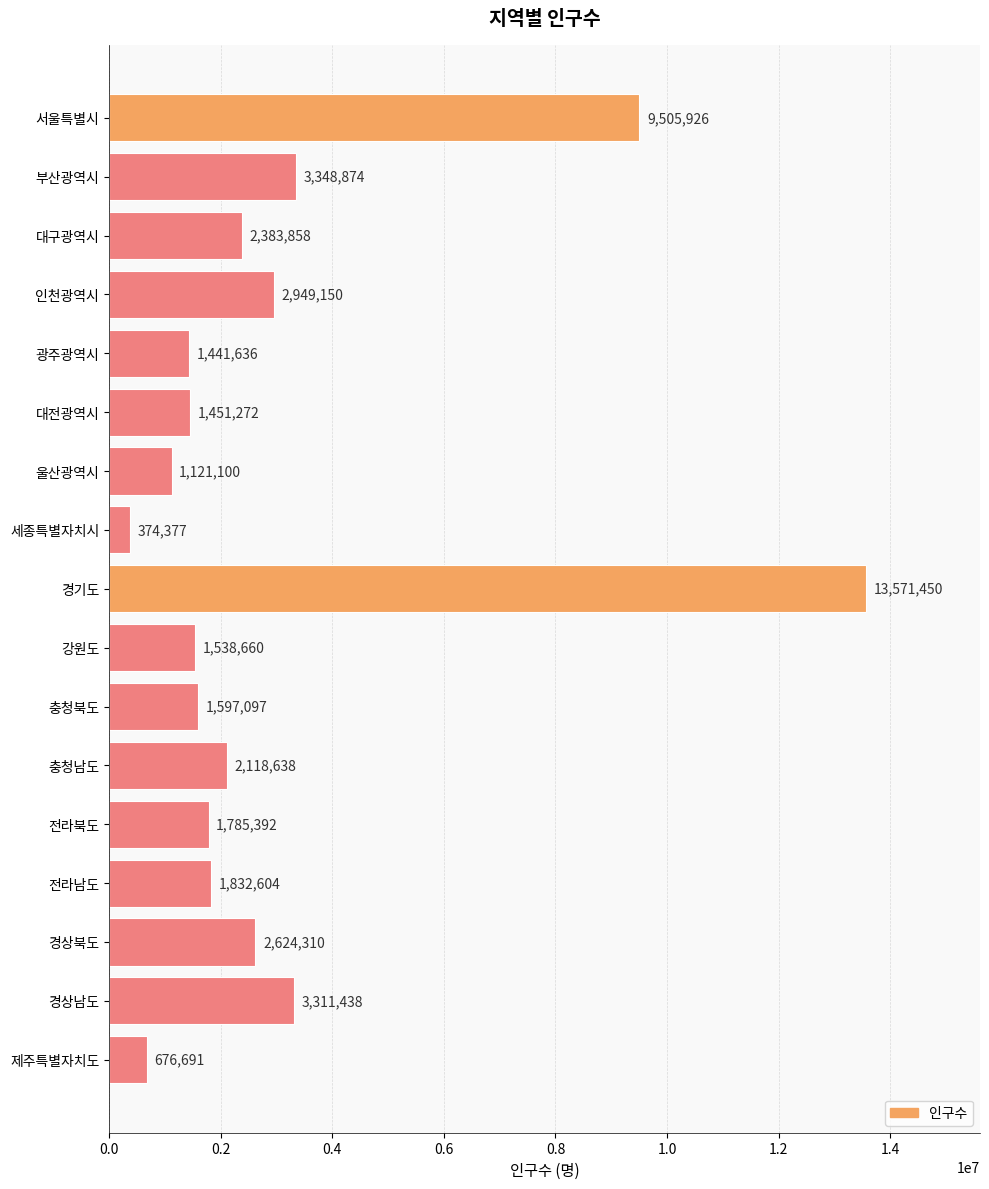

What is the label of the 1st bar from the bottom?

제주특별자치도